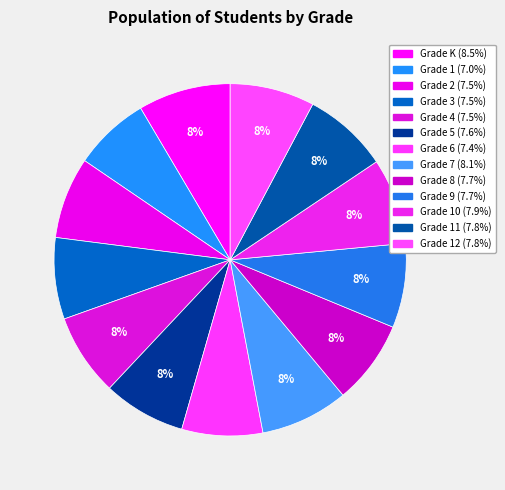

Does any single category account for the majority?

No